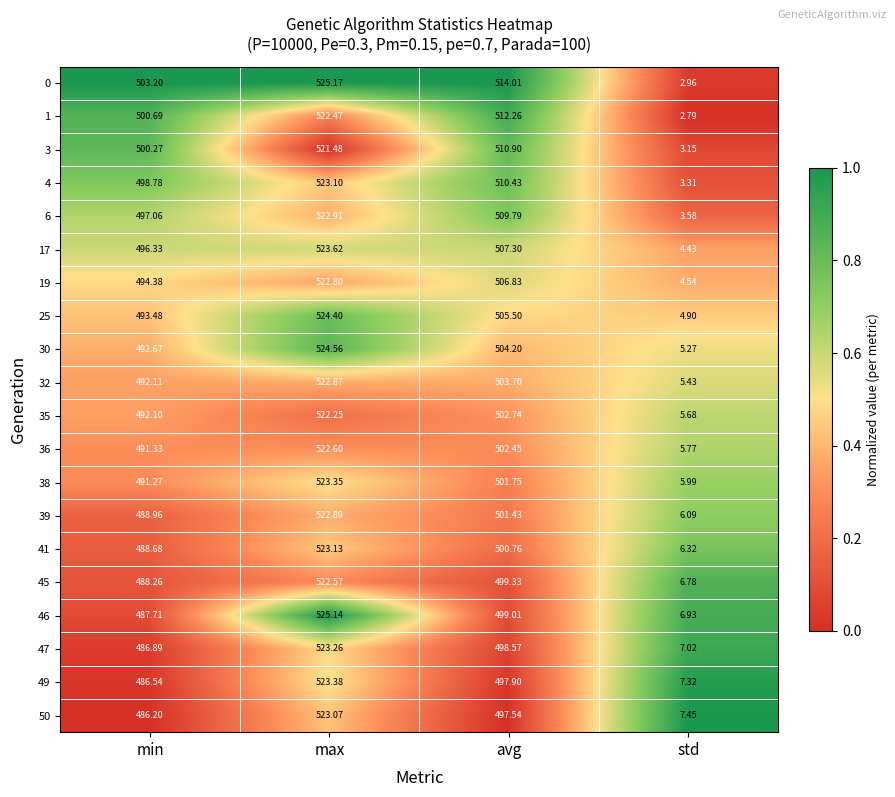

Rank the series at max from lowest to highest value.

3, 35, 1, 45, 36, 19, 32, 39, 6, 50, 4, 41, 47, 38, 49, 17, 25, 30, 46, 0